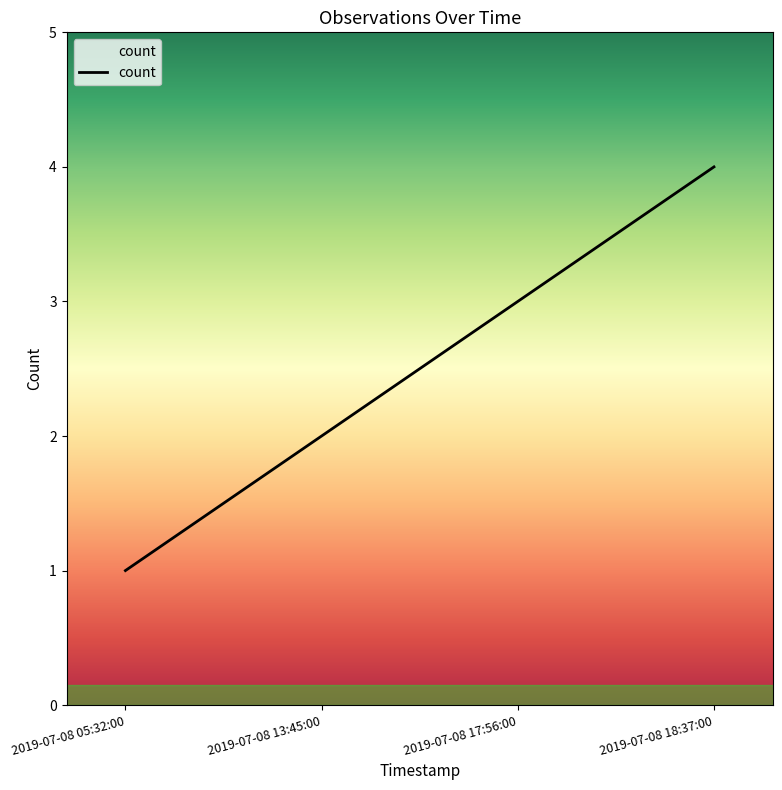

Is this an area chart (filled region under the line)?

No